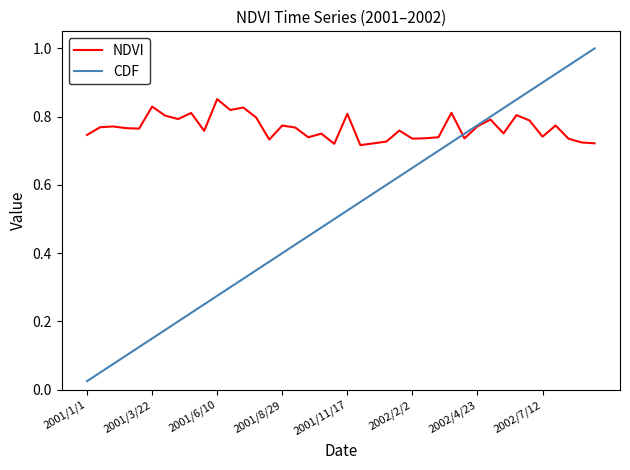

Which series has the largest total across all categories?

NDVI